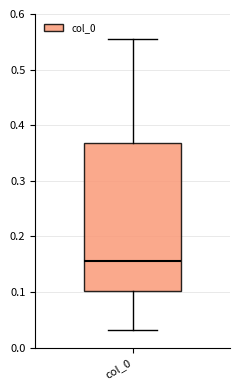

Where is the upper edge of the box for col_0 on the y-axis? The values are not printed on the chart, so give them approximately, as read against the axis.

0.37